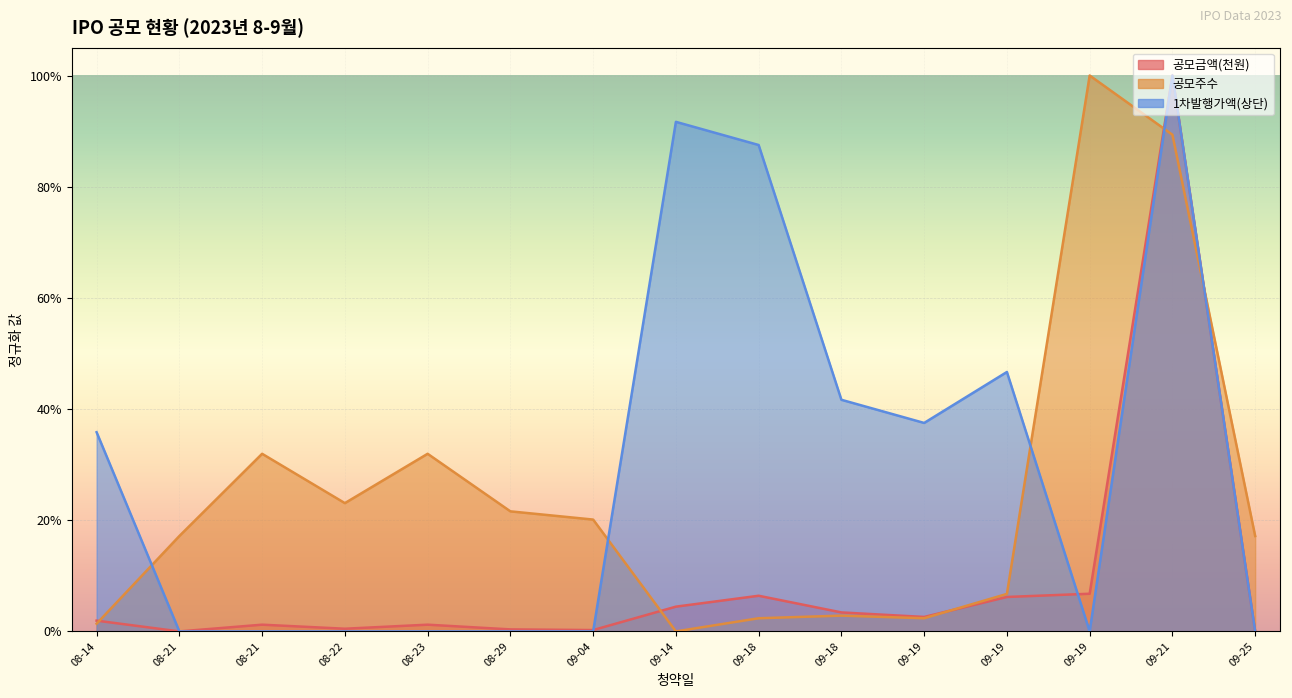

Between which two adjacent categories do 공모금액(천원) and 공모주수 first intersect?

08-14 and 08-21